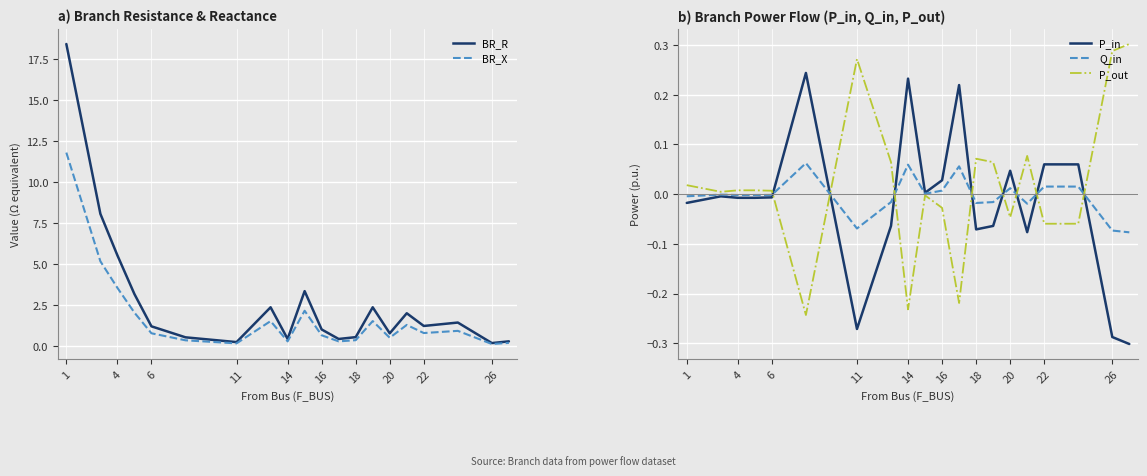

How many data points in P_in are above 0?

8